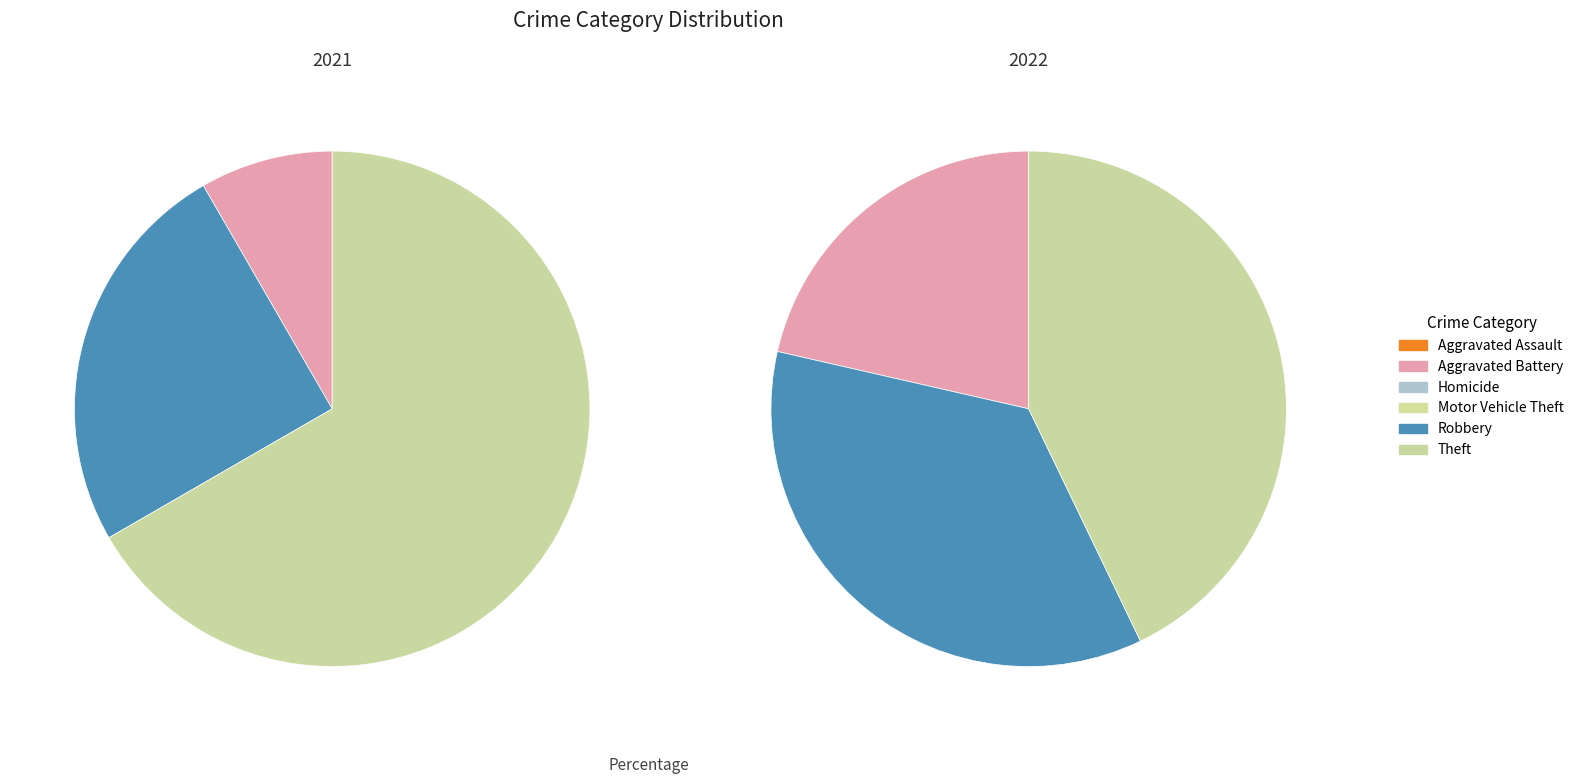

True or false: values_2021 accounts for 0% of the total.

True